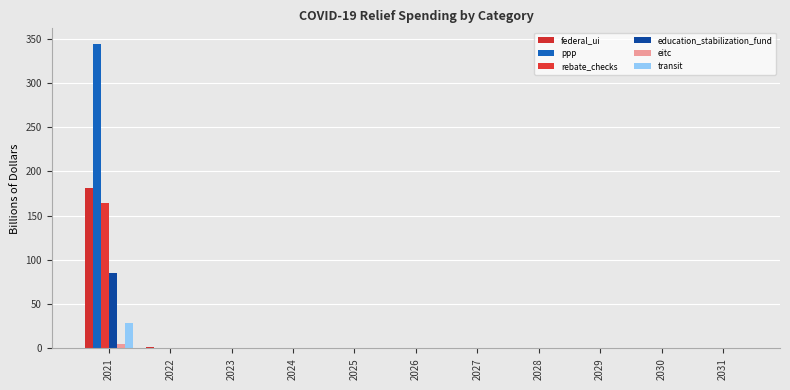

How many series are shown in this chart?

6